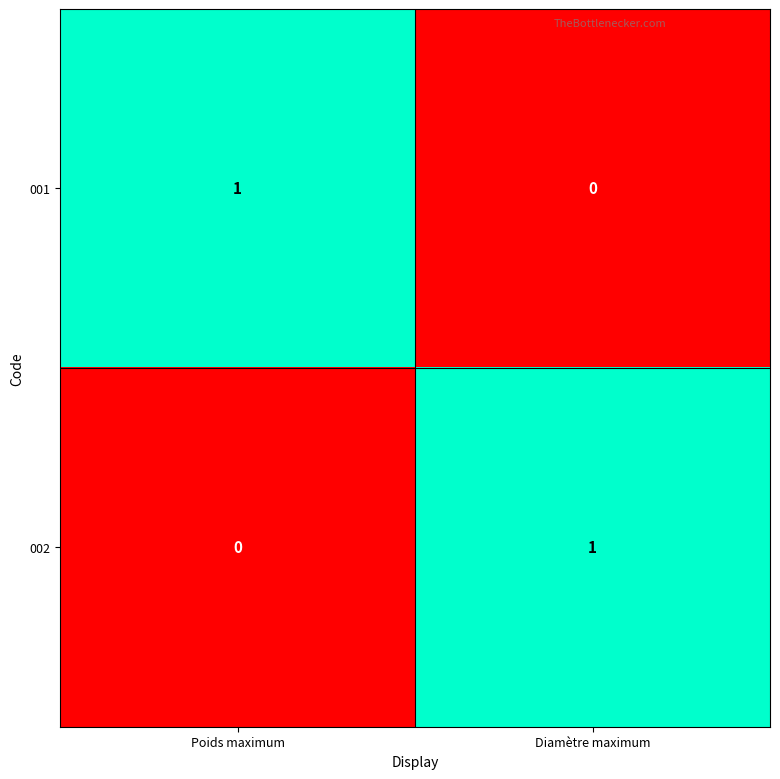

Reading right to left, extract all data points from this chart.

001: 0	1
002: 1	0